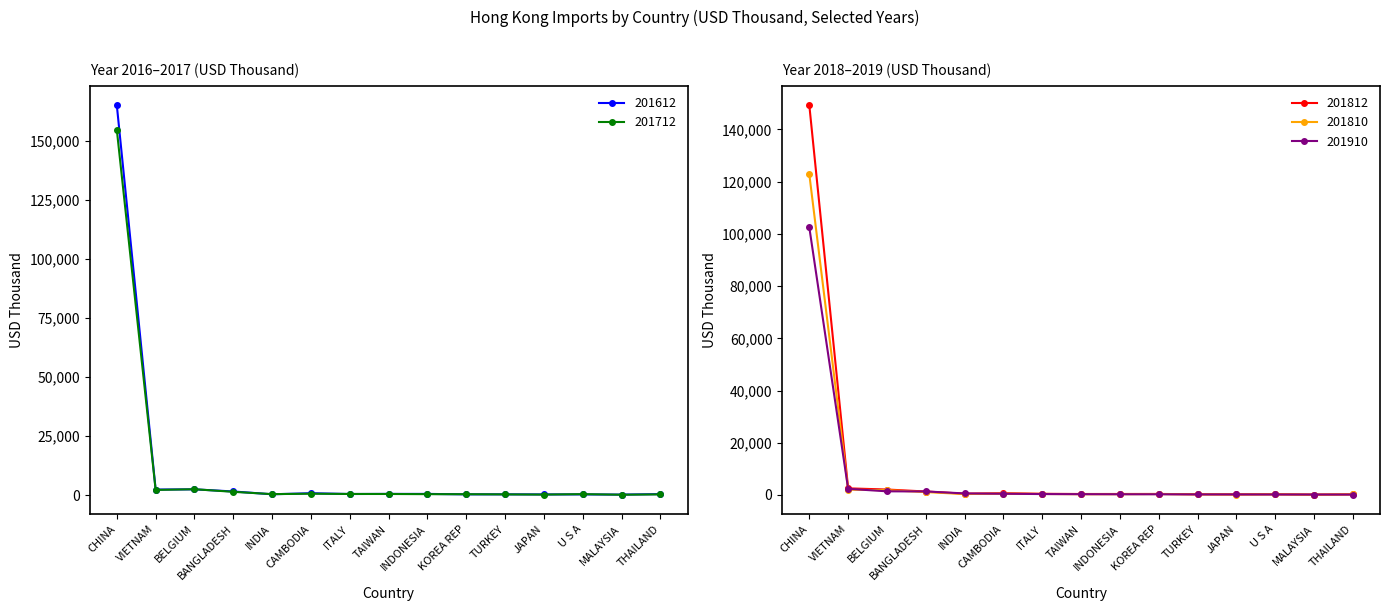

Where is the first local maximum for 201612?

BELGIUM